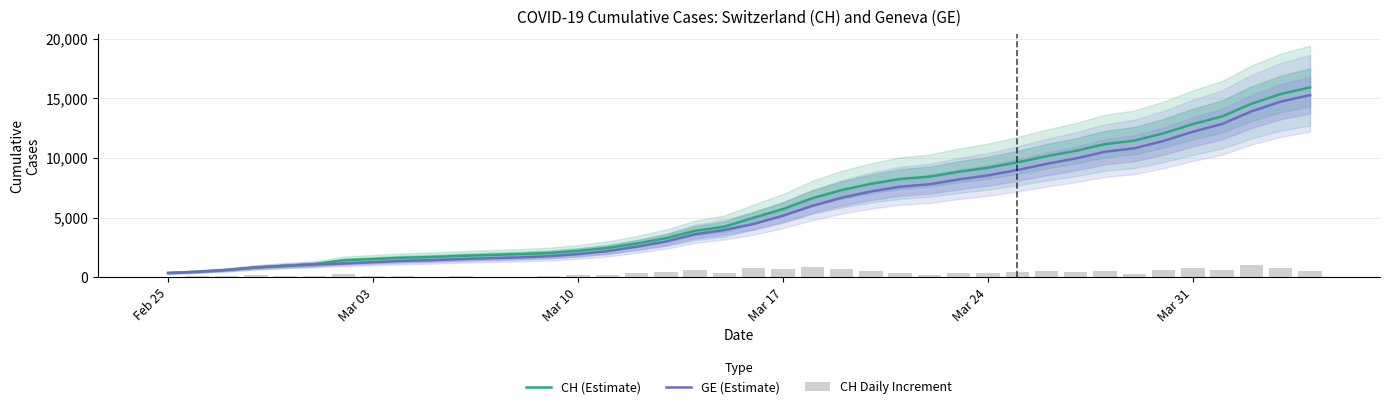

What is the highest value of the CH (Estimate) series?

15926